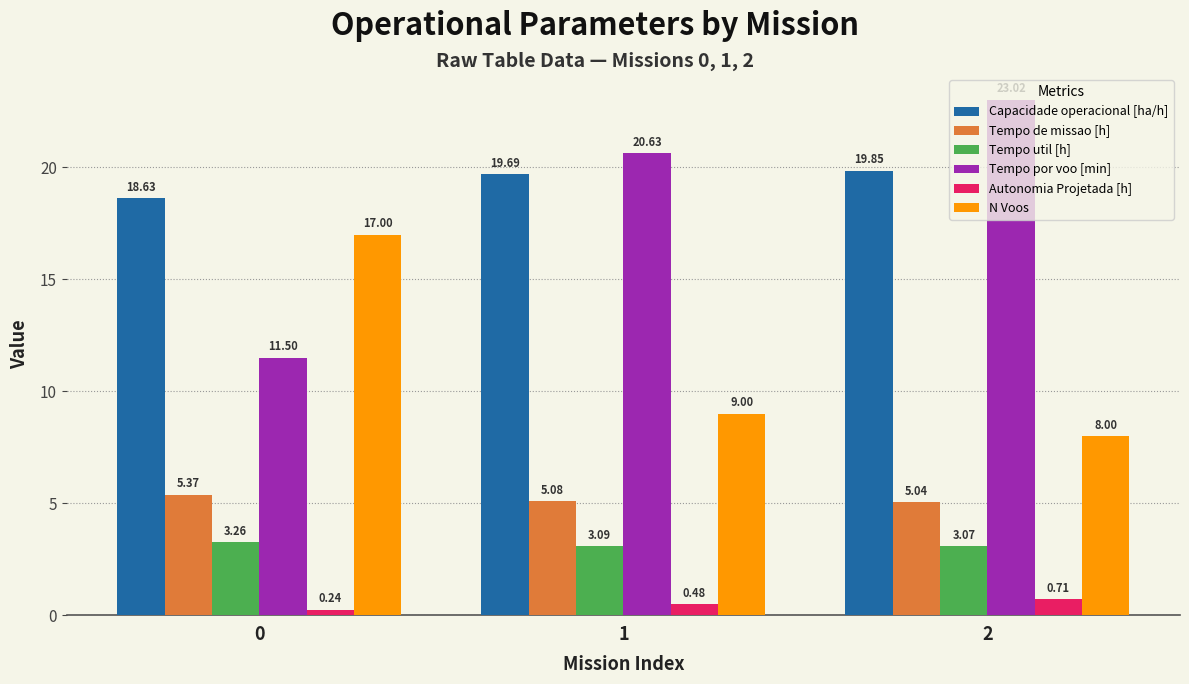

How many groups of bars are there?

3